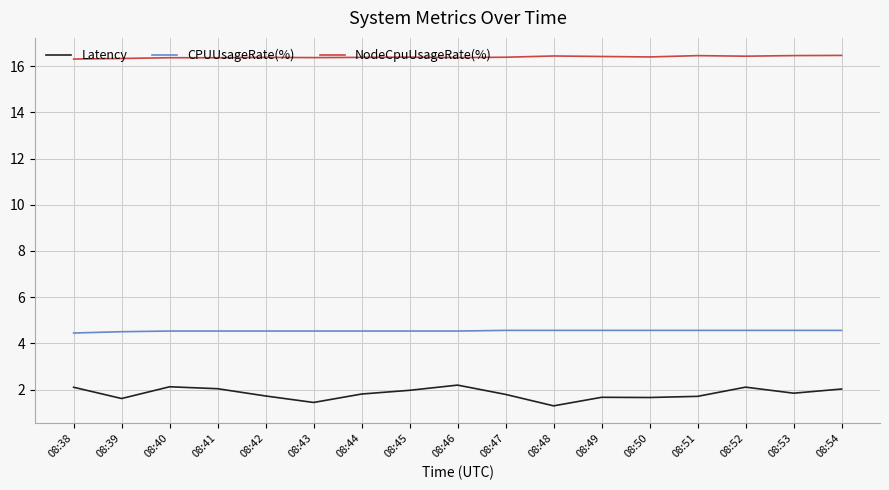

What is the sum of all CPUUsageRate(%) values?

77.2